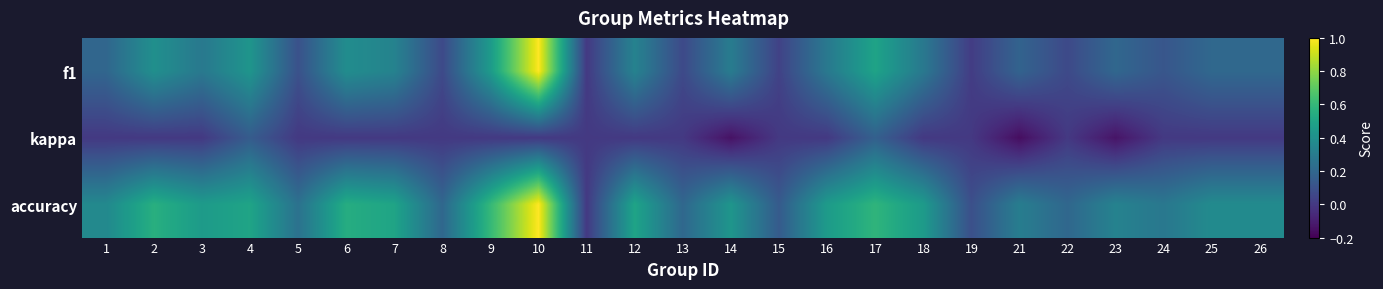

Which category has the lowest value across all series?

21